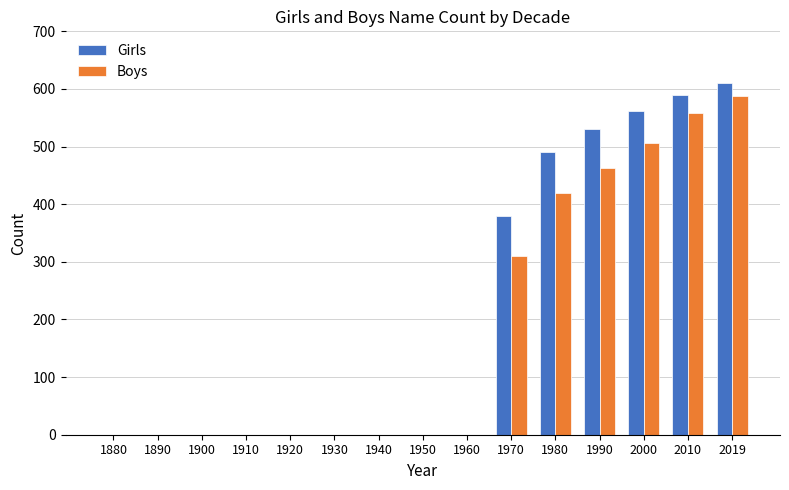

Reading right to left, extract all data points from this chart.

Girls: 610	590	562	530	490	380	0	0	0	0	0	0	0	0	0
Boys: 588	558	506	462	420	310	0	0	0	0	0	0	0	0	0